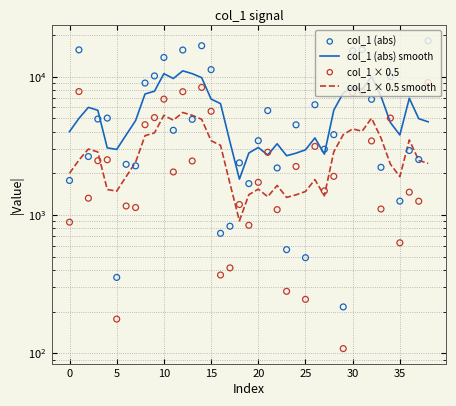

What is the total value across all series at 38?

34282.9